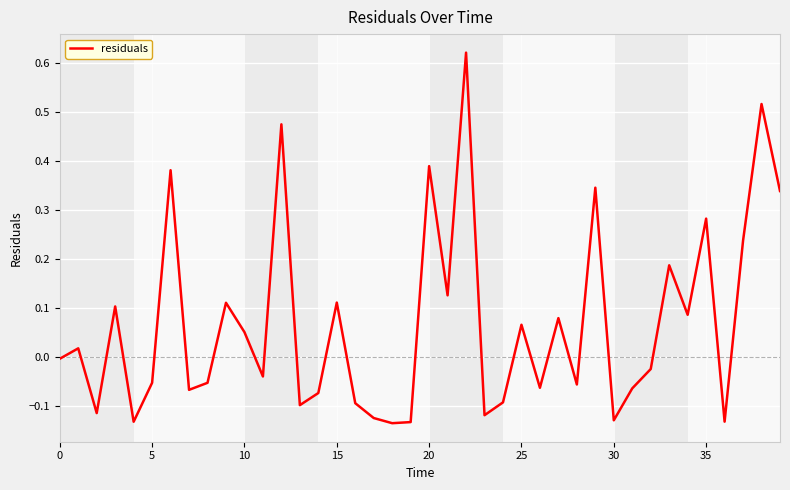

What is the difference between the maximum and minimum values?

0.8